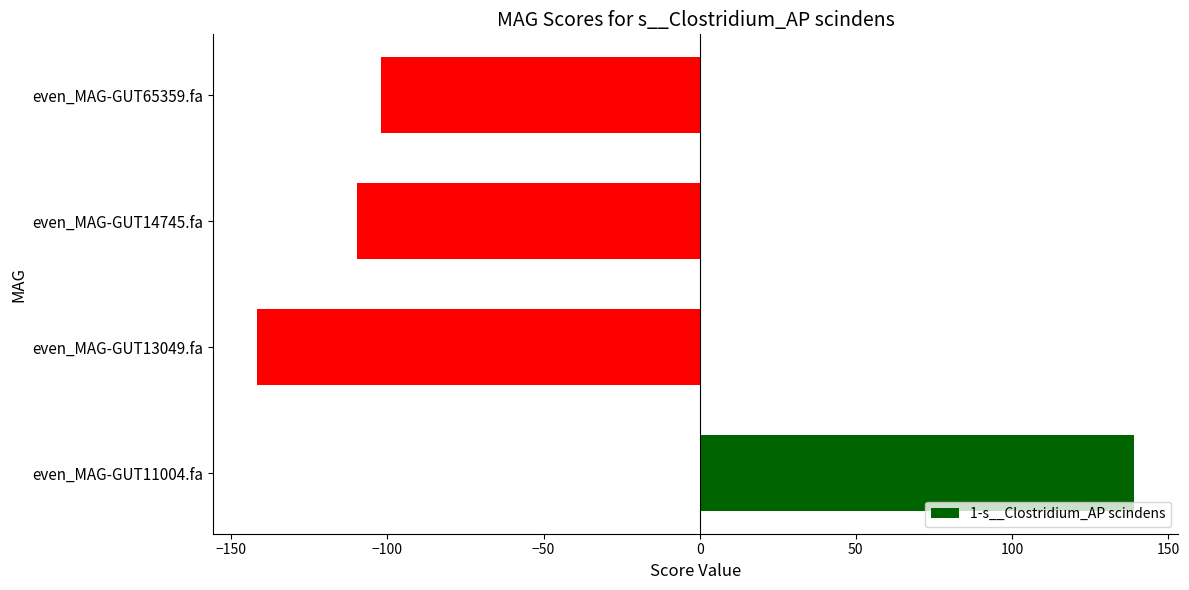

What is the minimum value shown in the chart?

-141.7